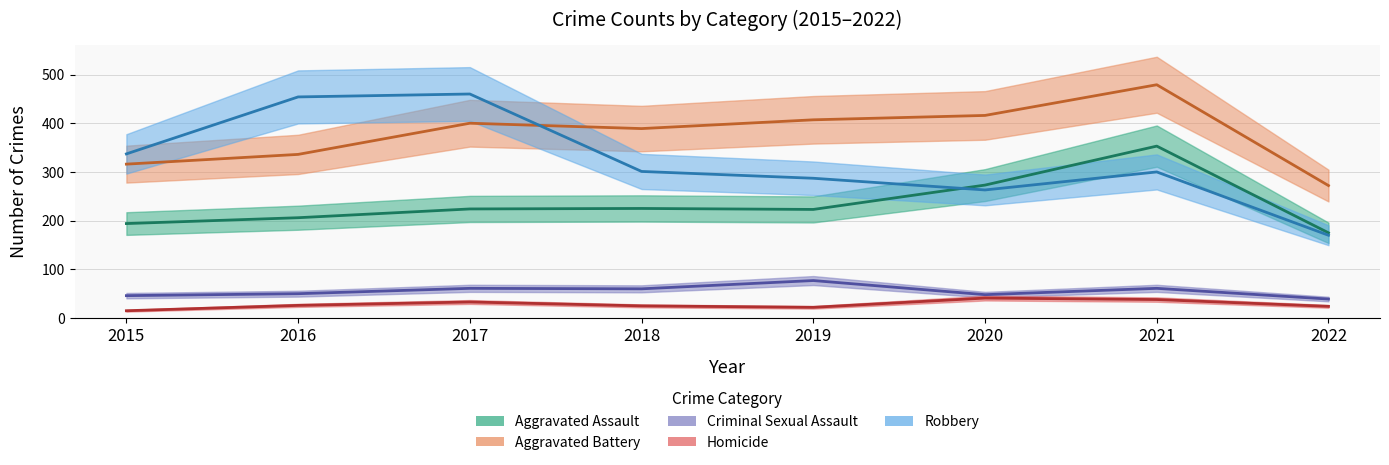

In Homicide, how many points are higher than both neighbors (excluding endpoints)?

2